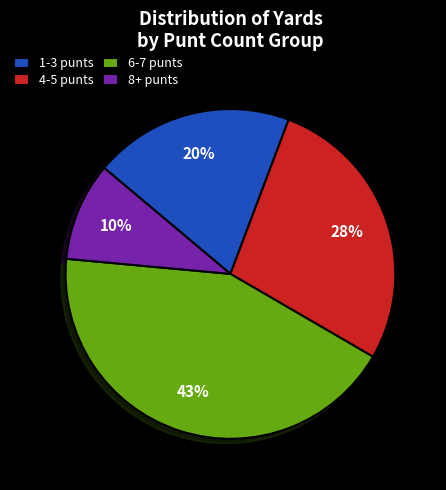

Does any single category account for the majority?

No